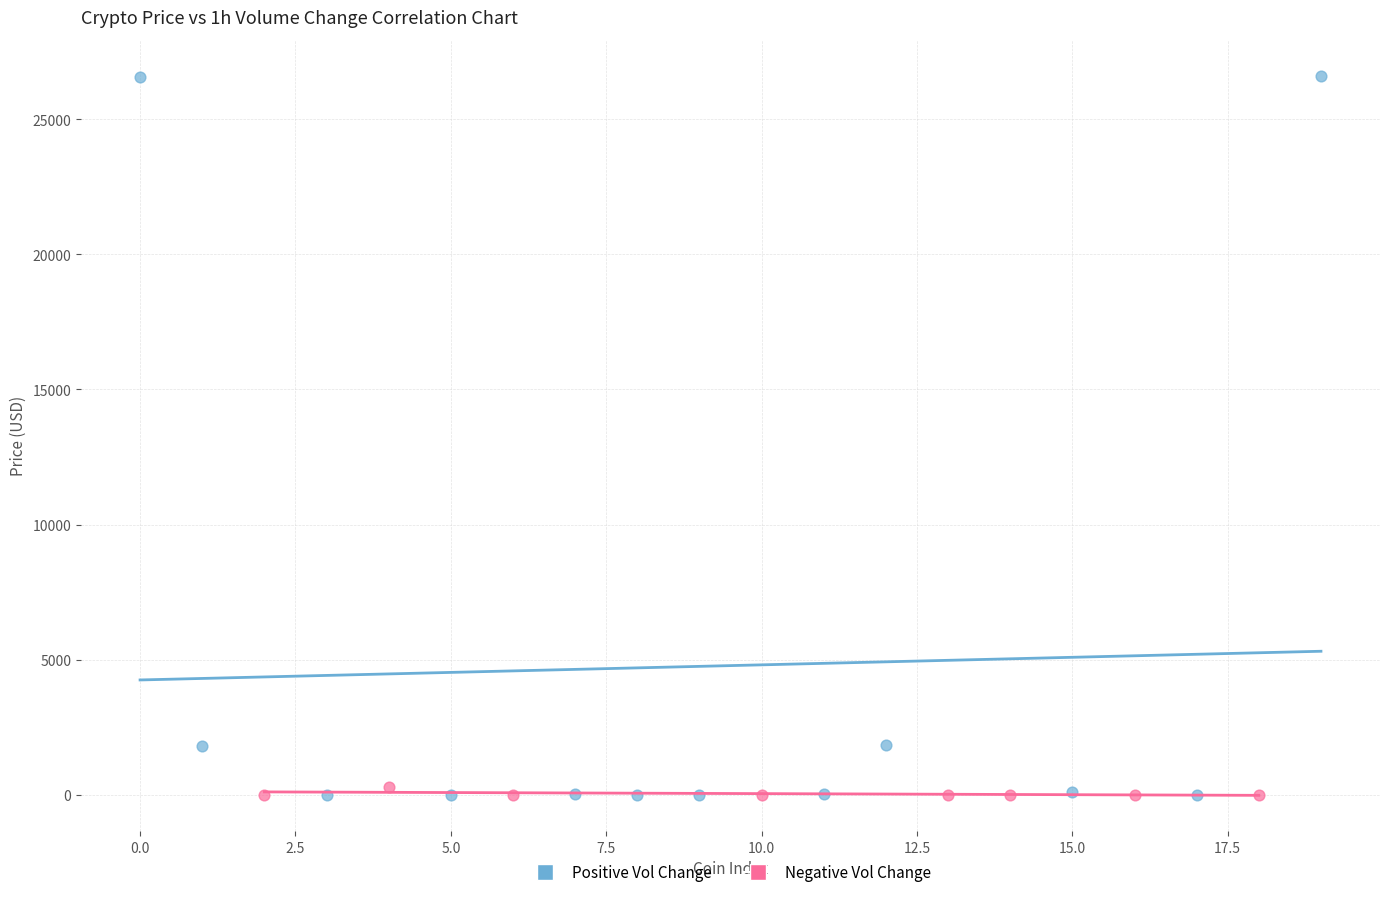

Which series has the largest Y range (max minus min)?

Positive Vol Change